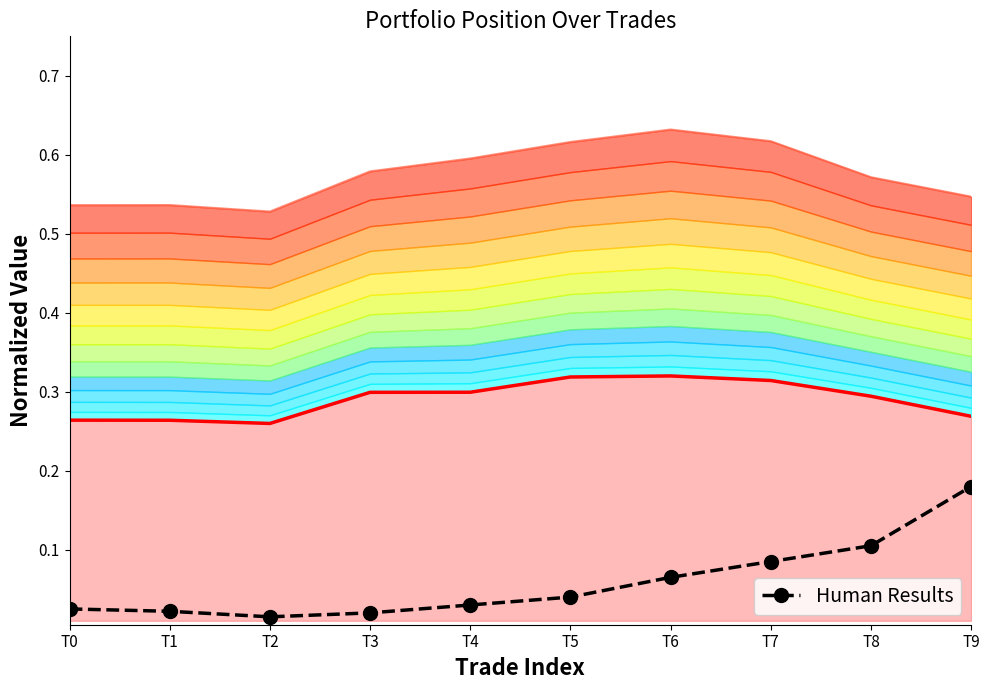

At which category does the chart reach its peak across all series?

T6